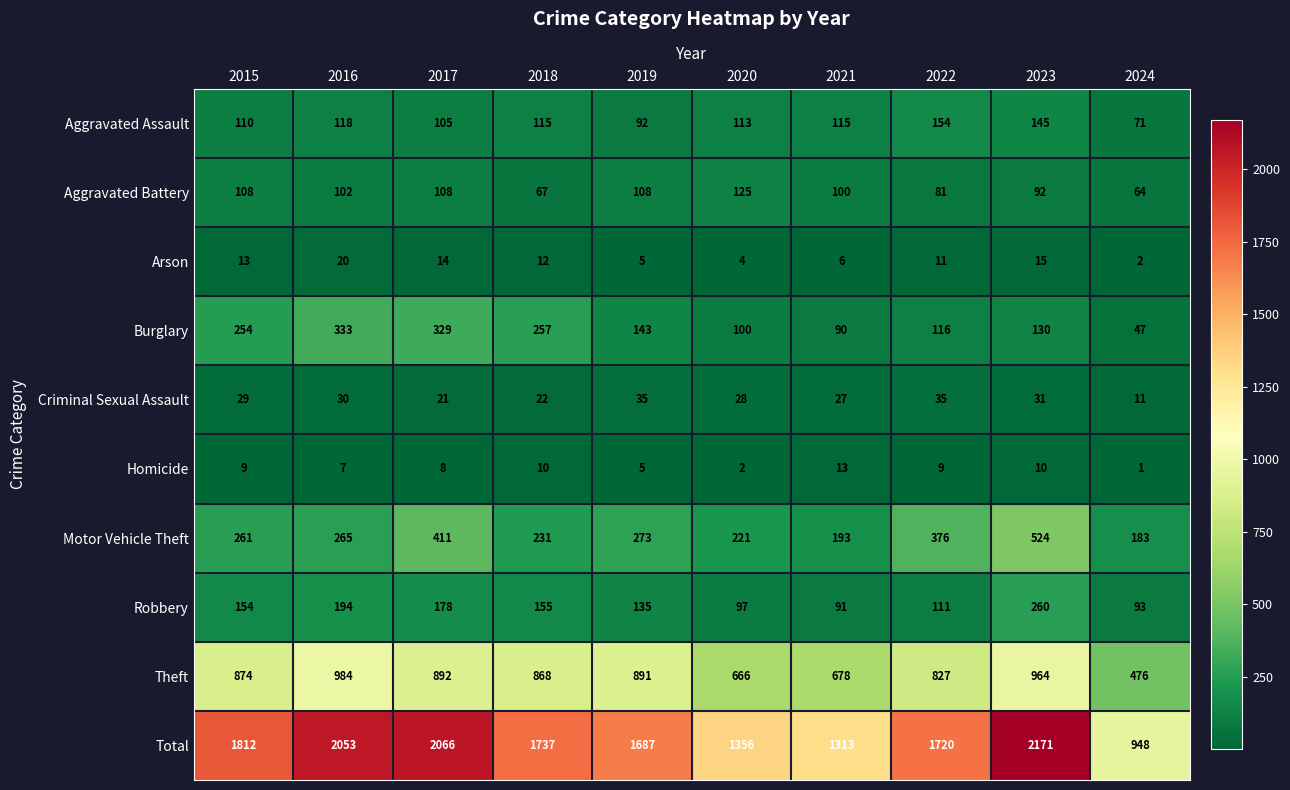

What is the difference between the Homicide values at 2015 and 2024?

8